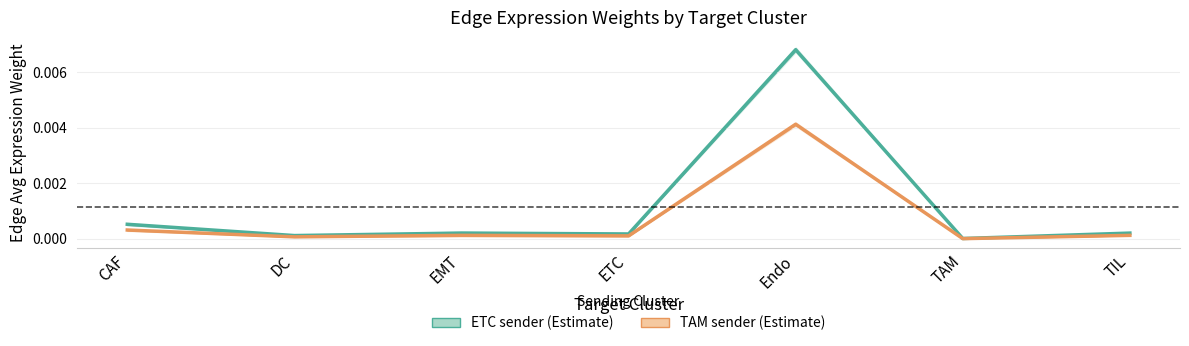

At which category does ETC sender reach its first local peak?

EMT